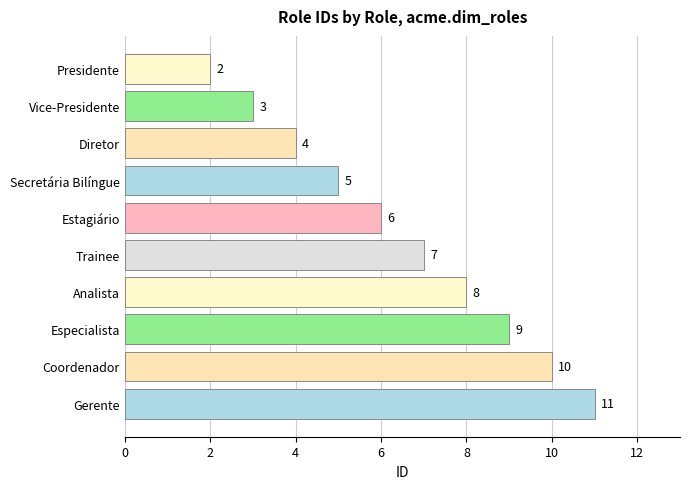

Which has a higher value, Analista or Coordenador?

Coordenador